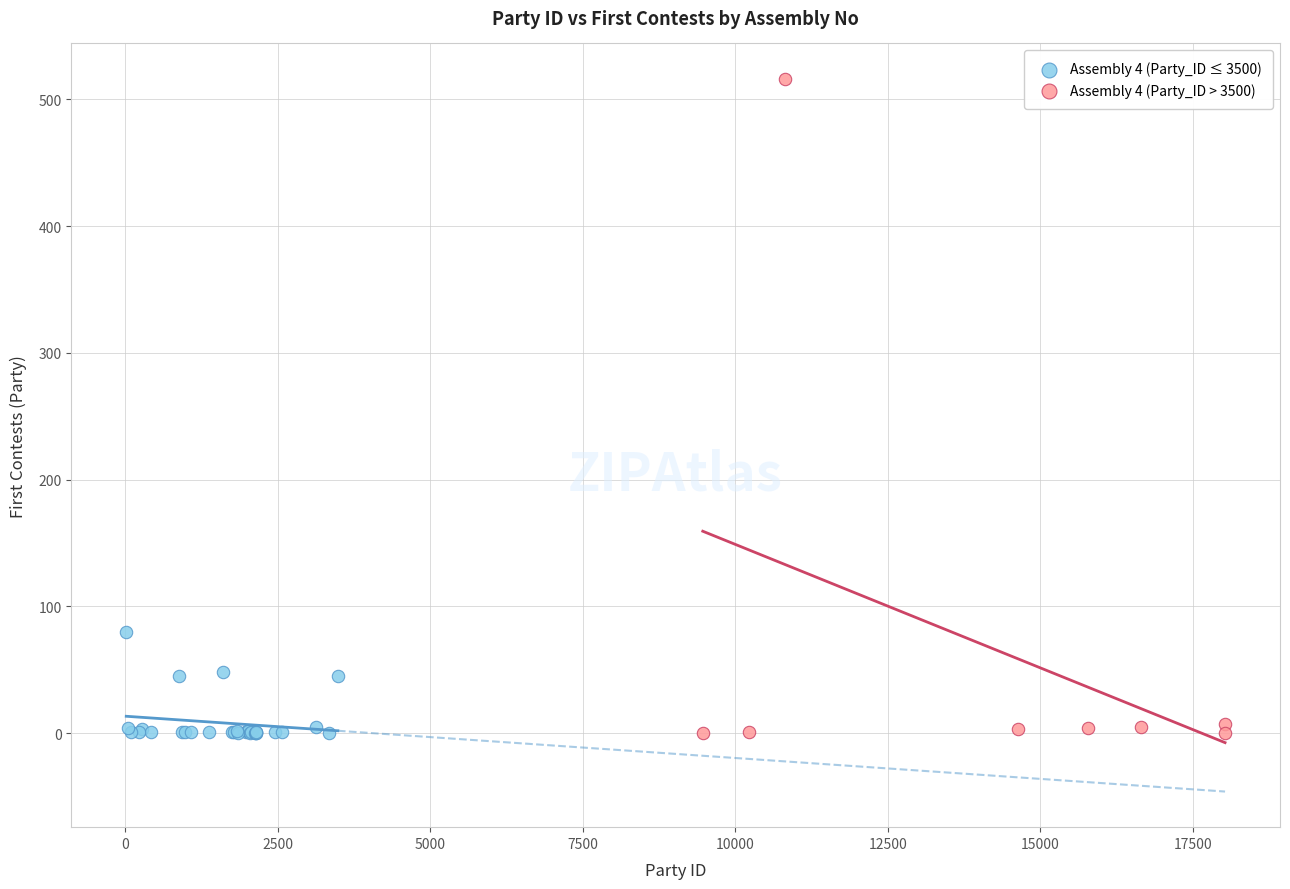

Which series has the largest Y range (max minus min)?

Assembly 4 (Party_ID > 3500)